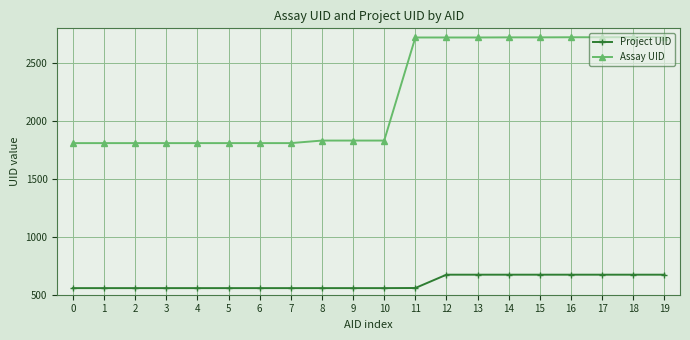

What is the maximum value for Assay UID?

2724